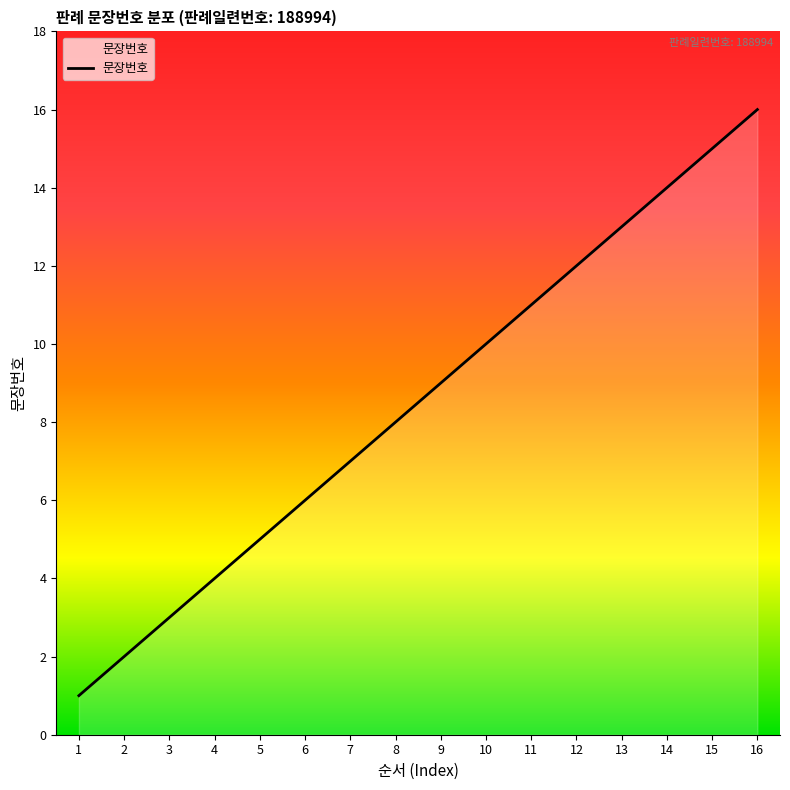

Does the chart display data point markers on the line(s)?

No